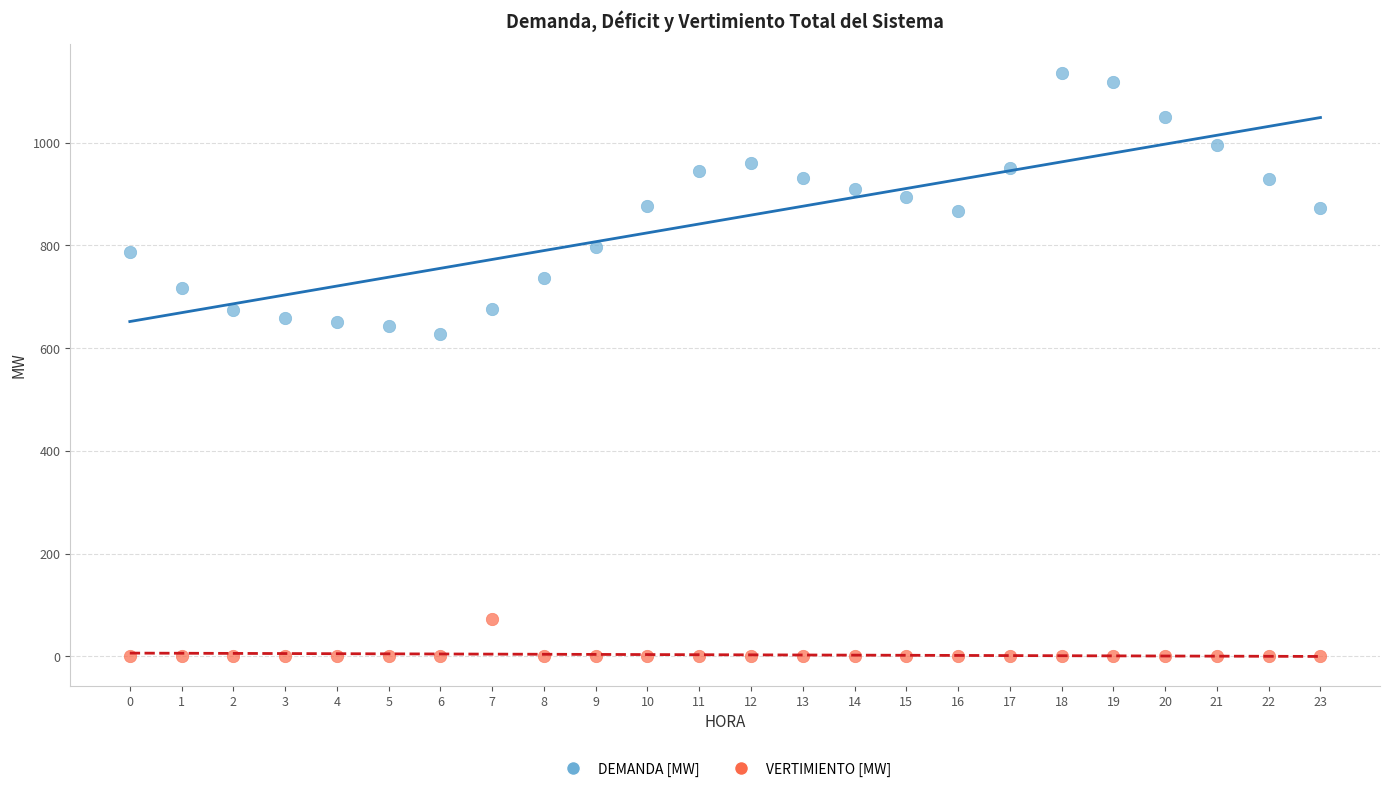

Across all data points, what is the range of Y values (max minus min)?

1135.4